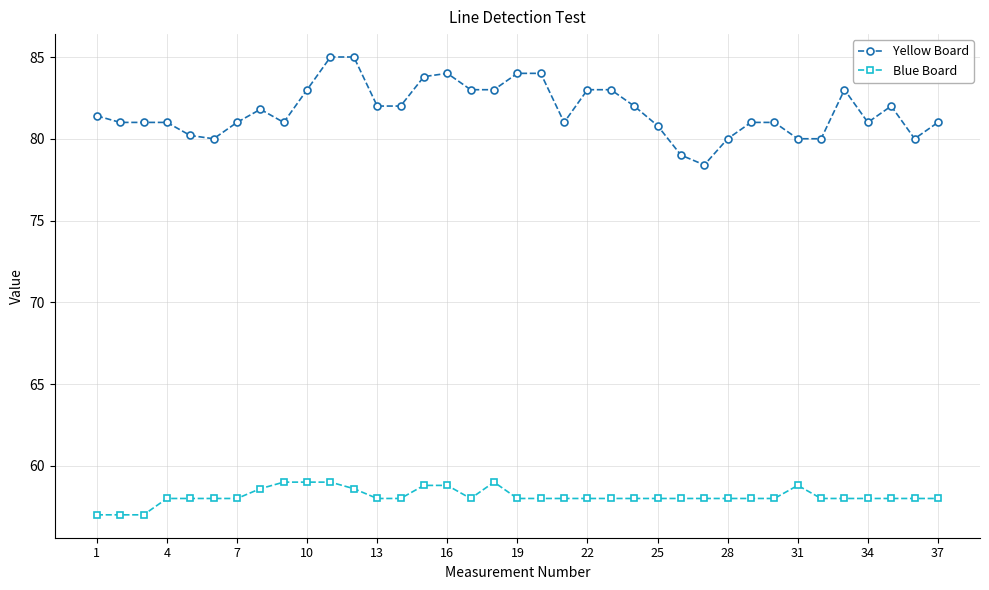

What is the average value of the Blue Board series?

58.1